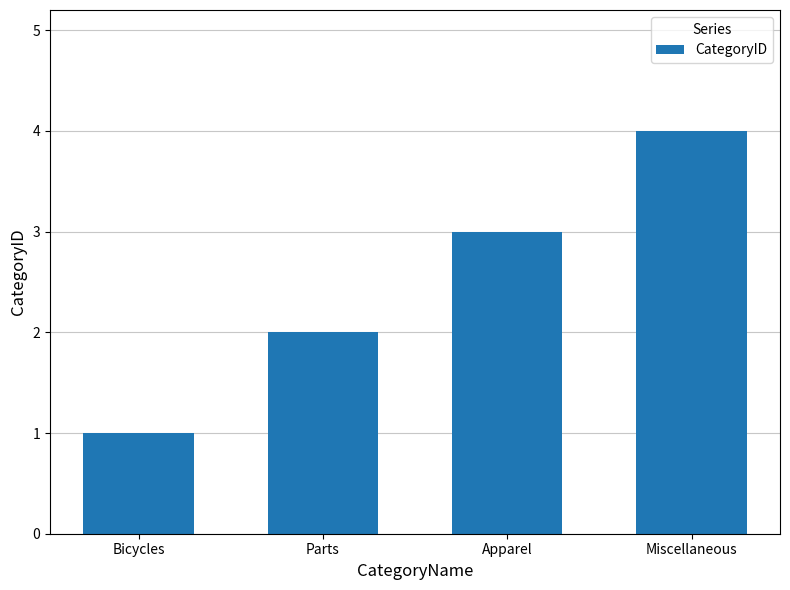

List the labels in order of value, smallest first.

Bicycles, Parts, Apparel, Miscellaneous